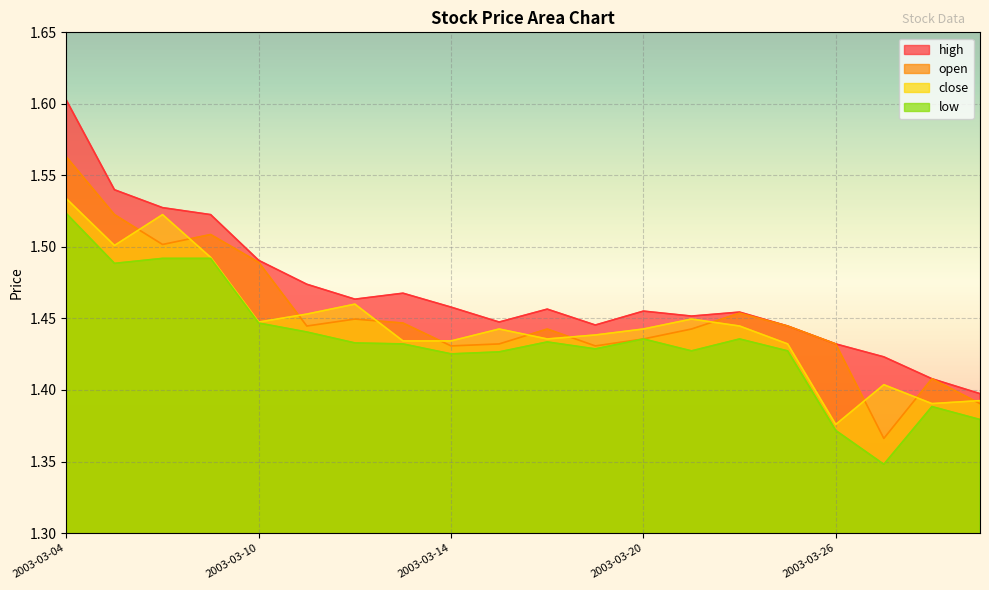

What are all the series names shown in the legend?

close, high, low, open